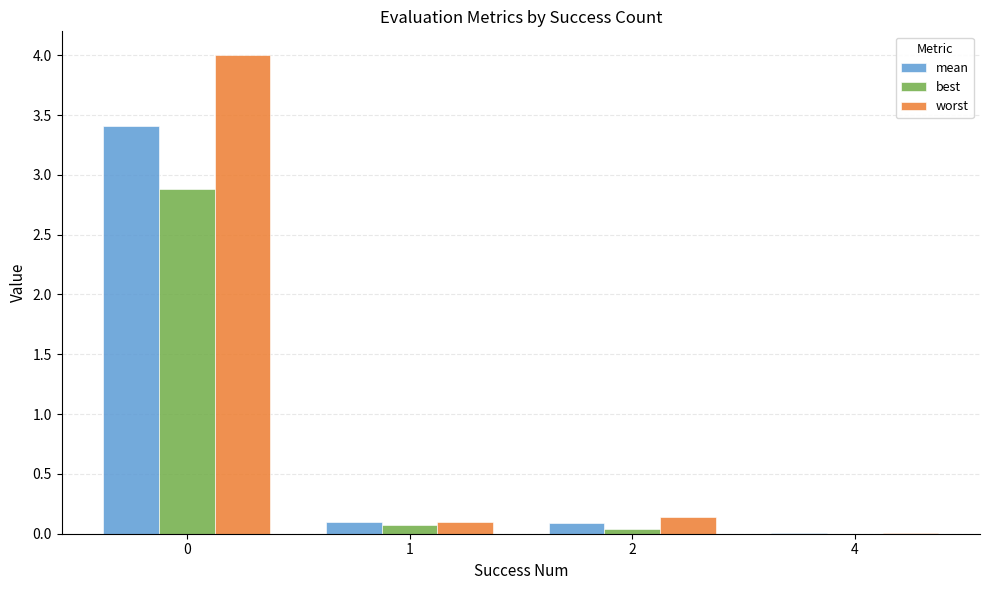

What is the maximum value shown in the chart?

4.0